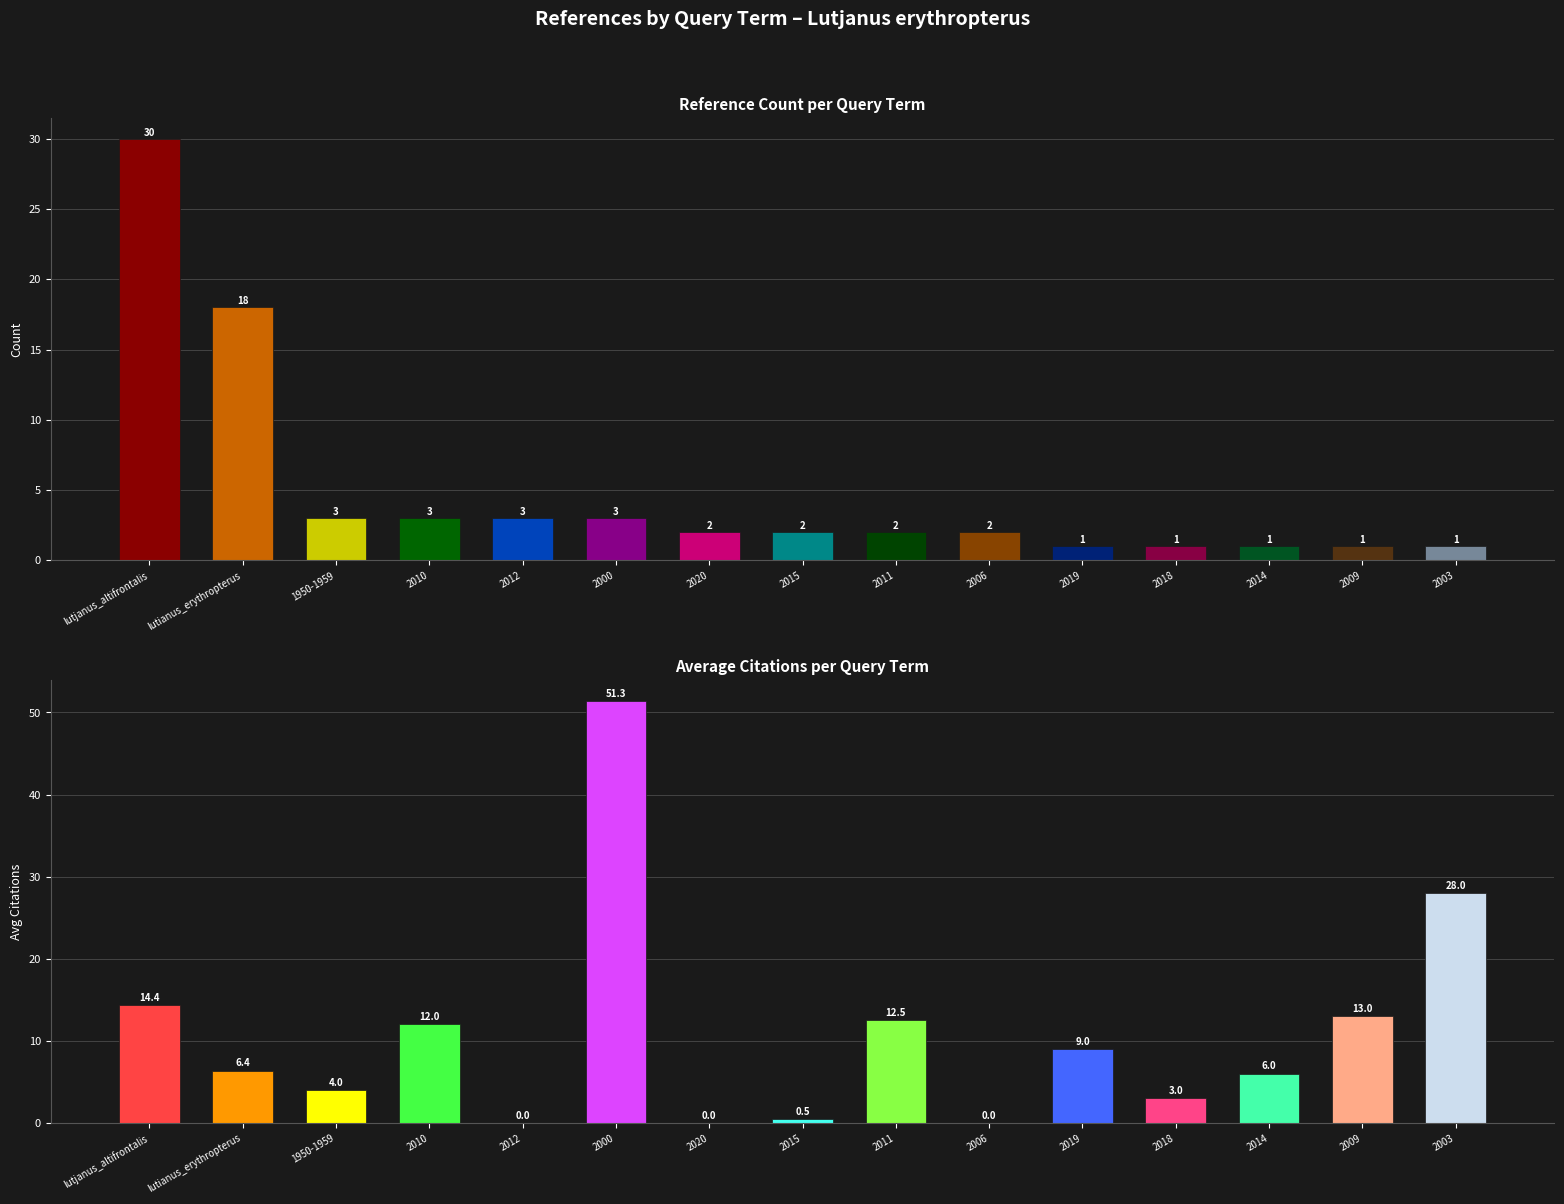

What is the total value across all series at 2019?

10.0